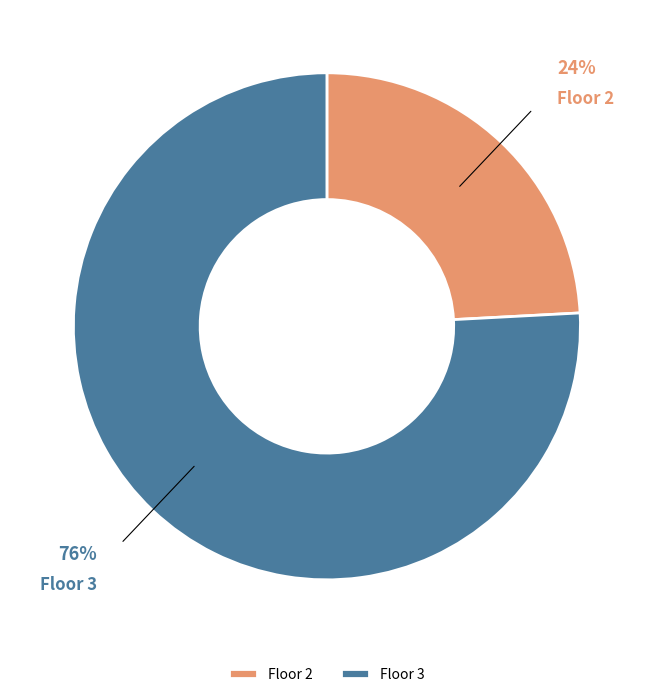

To the nearest percent, what percentage of the pie is Floor 3?

76%